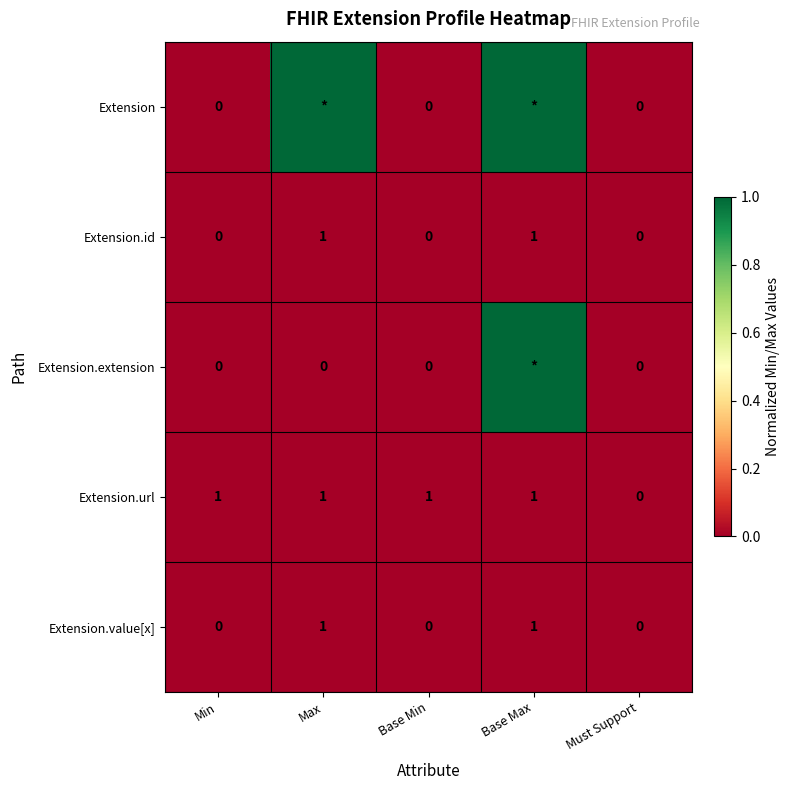

At which category is the sum across all series the highest?

Base Max